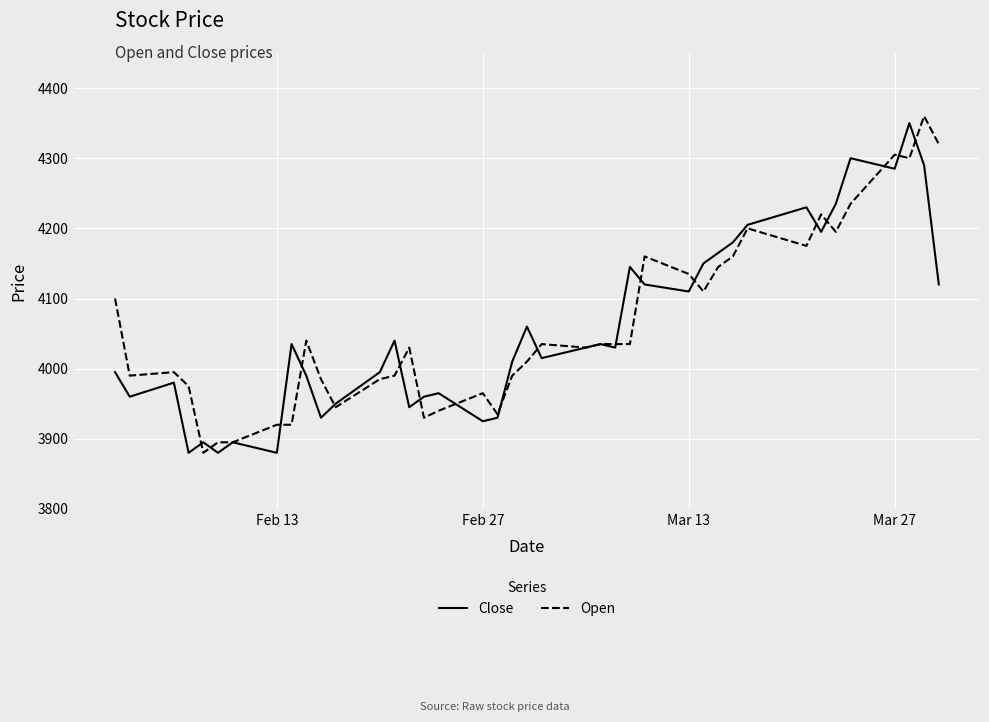

How many categories are shown in the chart?

40